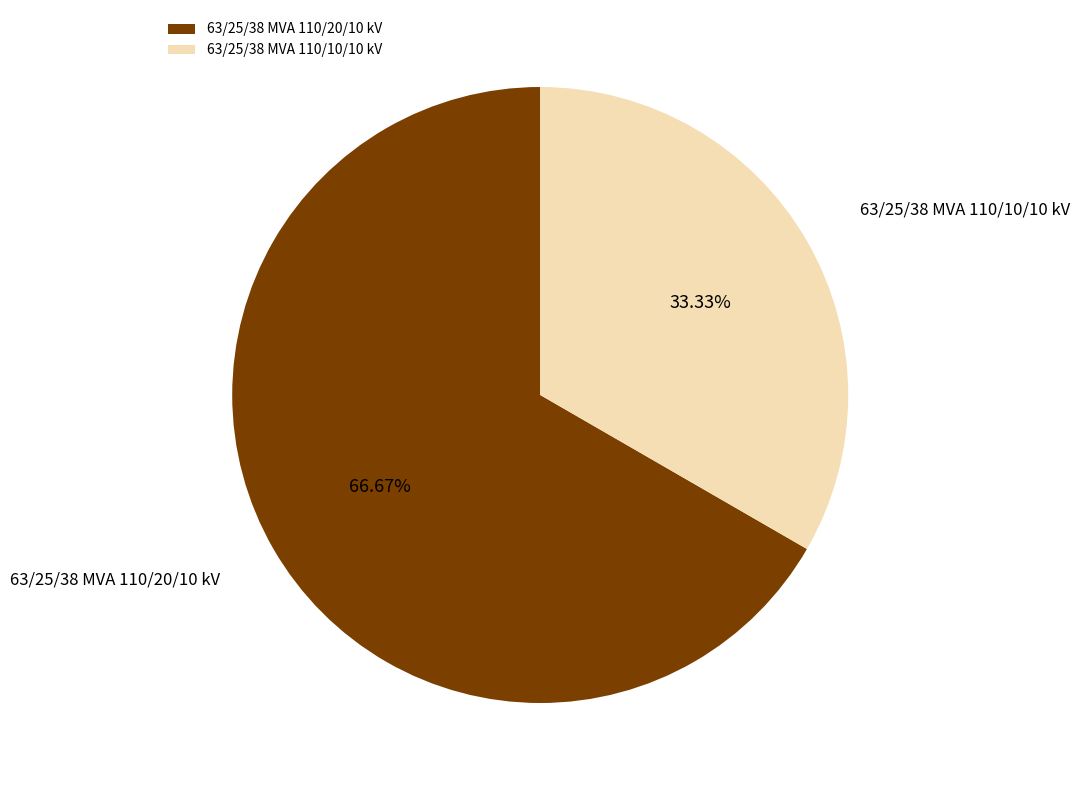

To the nearest percent, what percentage of the pie is 63/25/38 MVA 110/10/10 kV?

33%